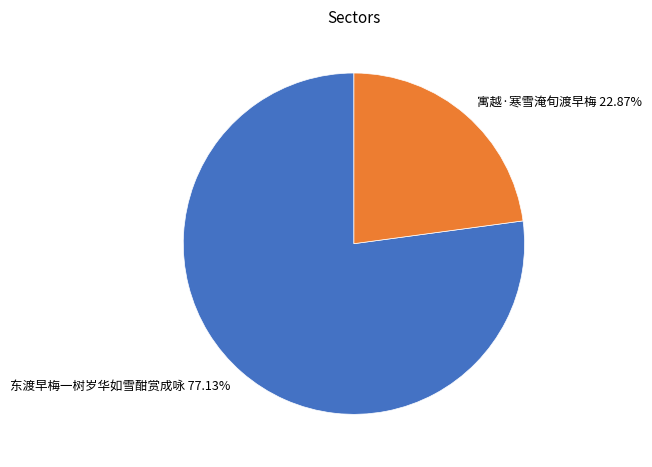

To the nearest percent, what percentage of the pie is 东渡早梅一树岁华如雪酣赏成咏?

77%